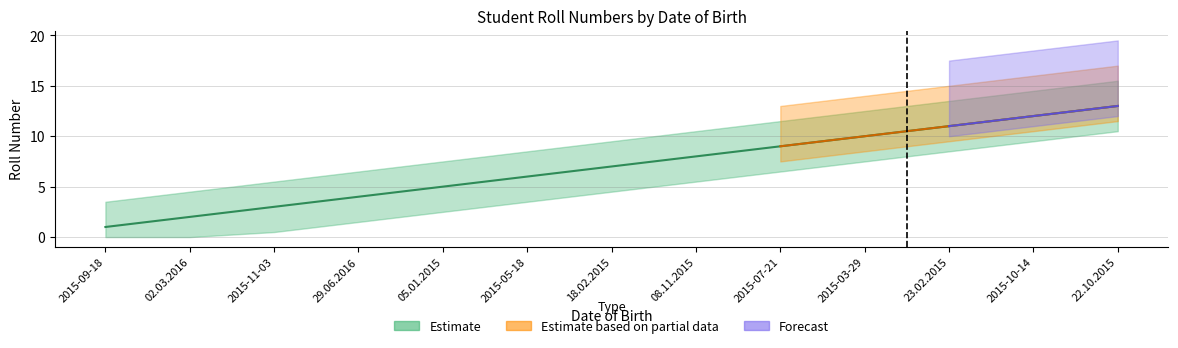

Is it true that the value at 02.03.2016 is 3?

False